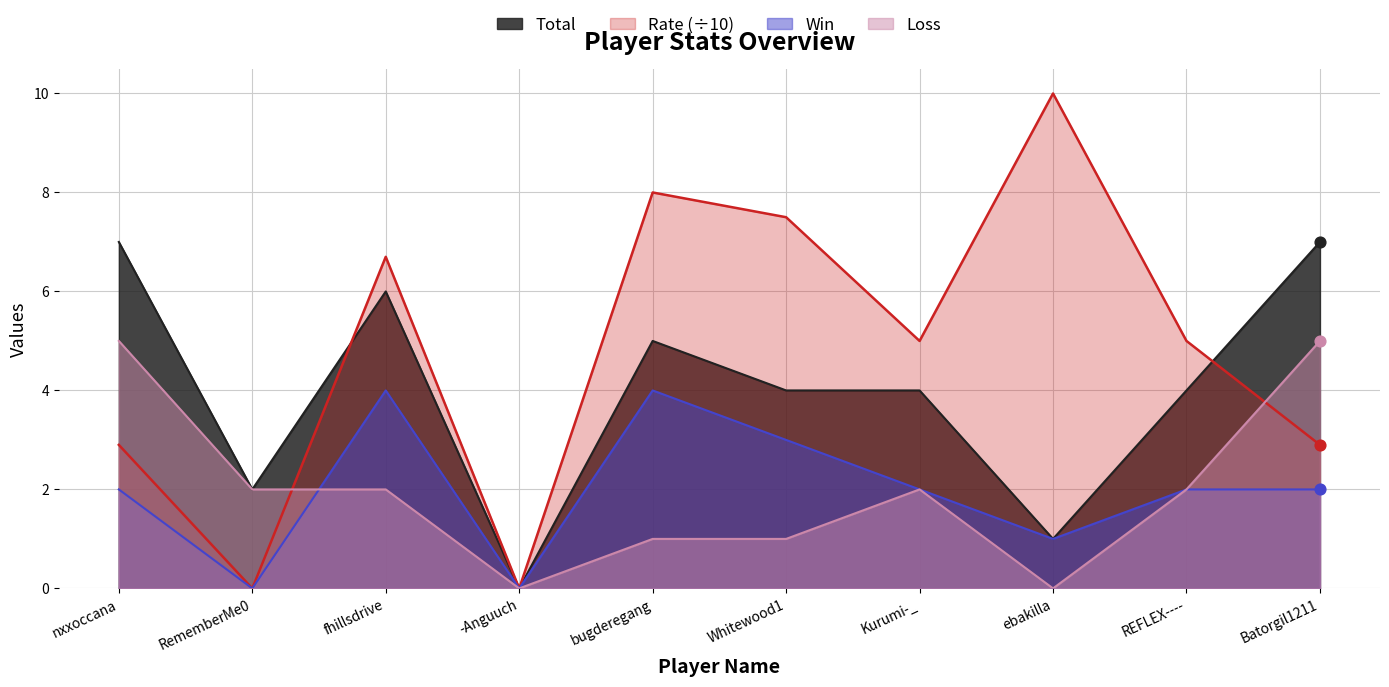

At which category is the sum across all series the highest?

fhillsdrive